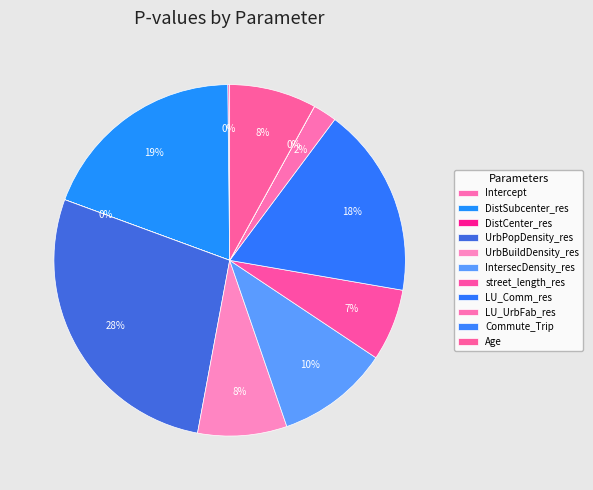

To the nearest percent, what is the difference between the DistCenter_res and UrbBuildDensity_res slice percentages?

8%